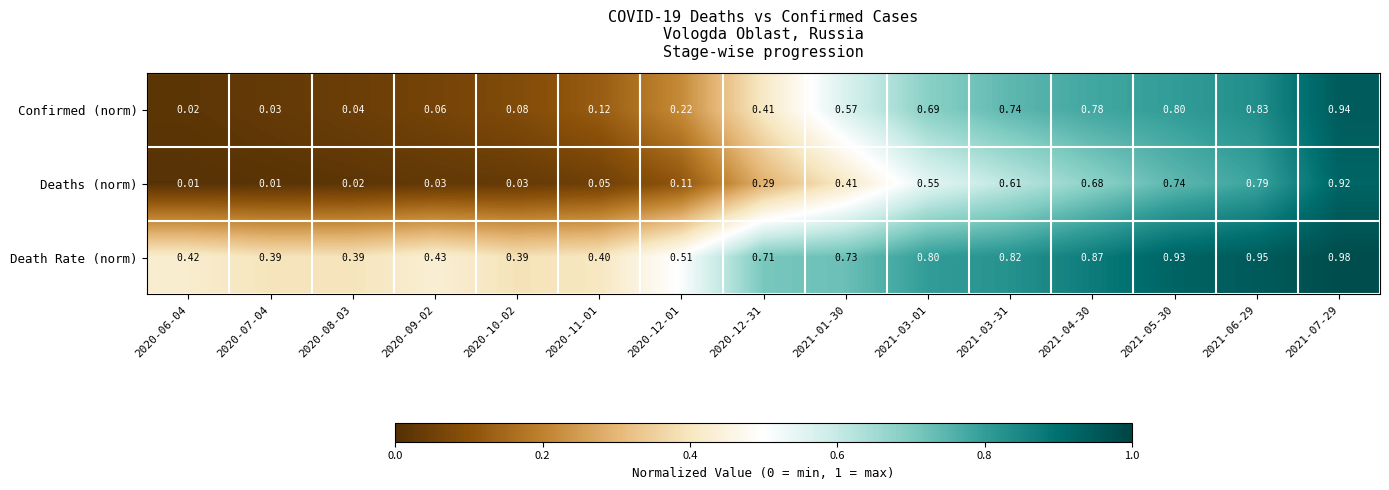

Is the value of Deaths (norm) at 2020-12-01 greater than the value of Death Rate (norm) at 2020-11-01?

No